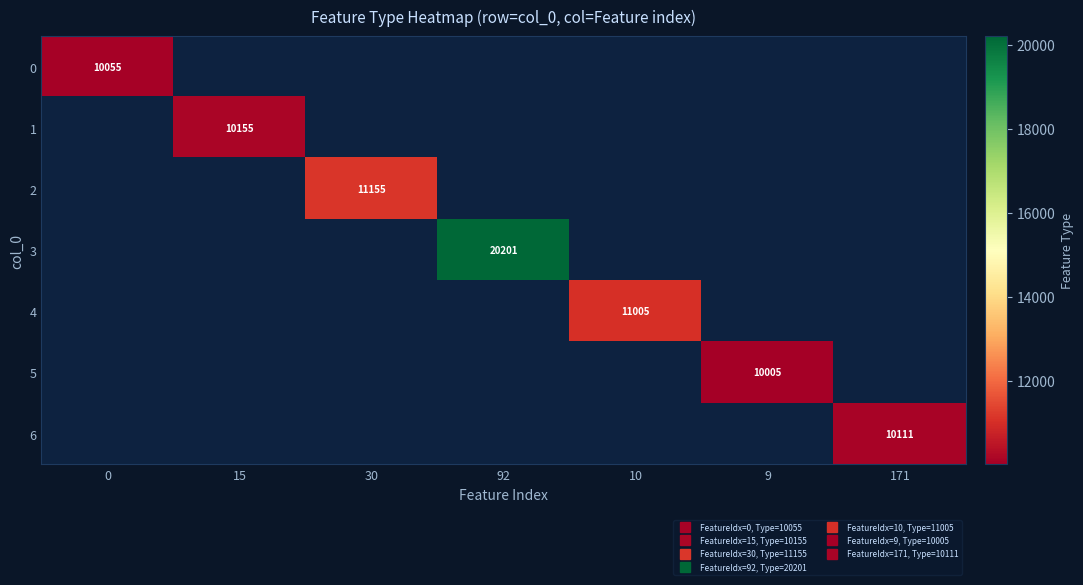

How many values in the 6 series exceed 0?

1